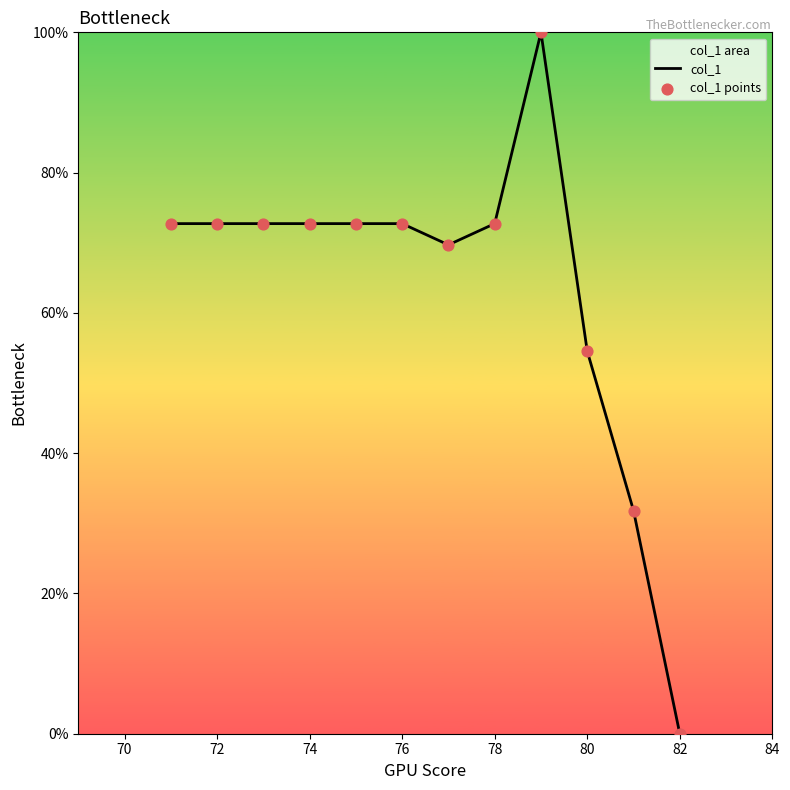

Which category has the lowest value across all series?

82